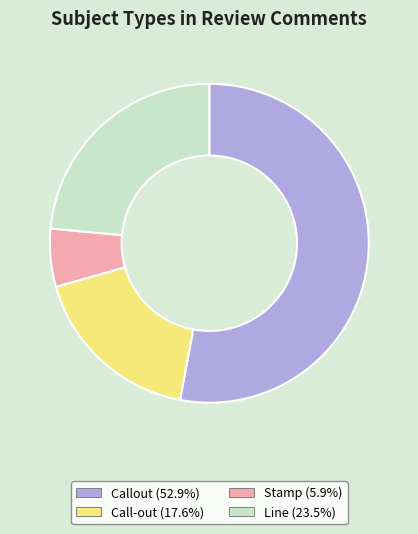

What is the ratio of the value at Line to the value at Call-out?

1.3